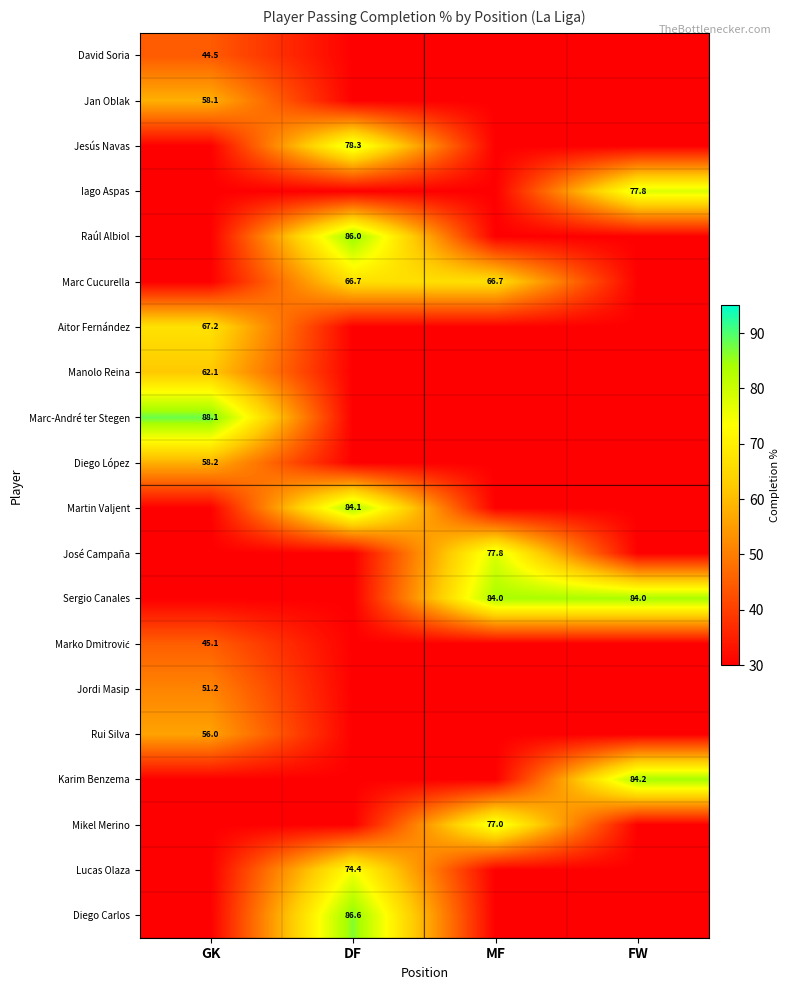

How many series are shown in this chart?

20